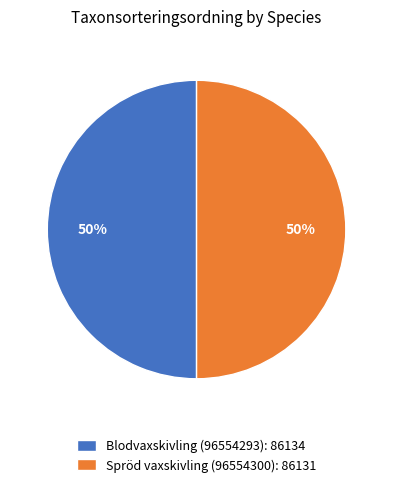

True or false: Spröd vaxskivling (96554300): 86131 accounts for 37% of the total.

False